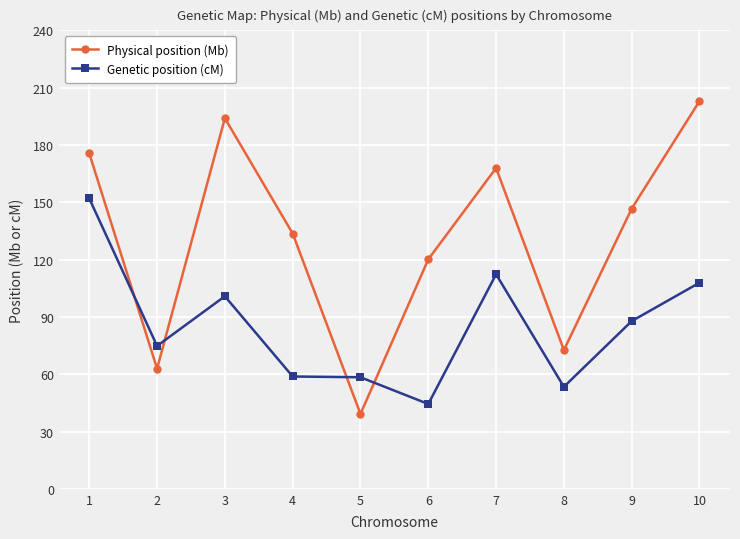

The Genetic position (cM) series shows 101.9 at 1. True or false?

False